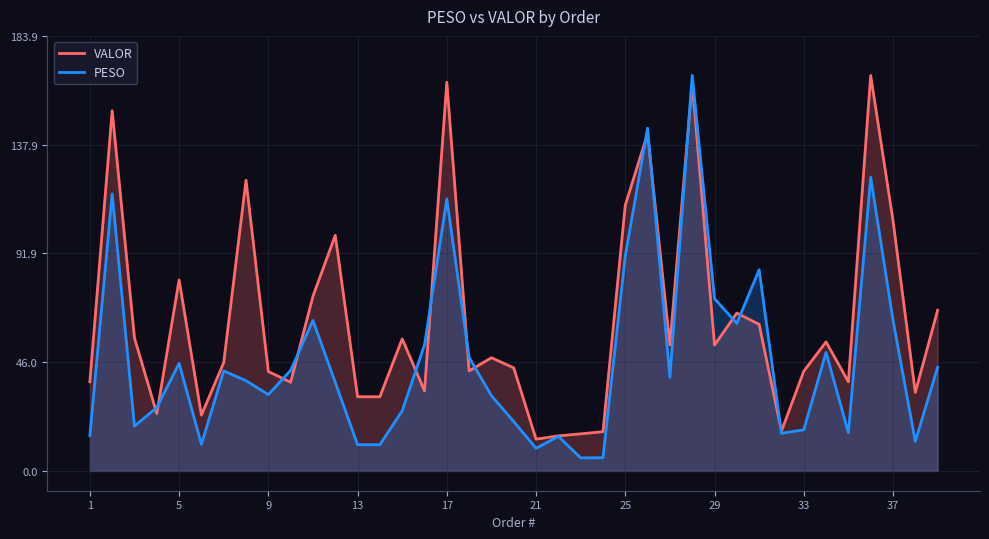

What is the smallest value displayed?

5.5